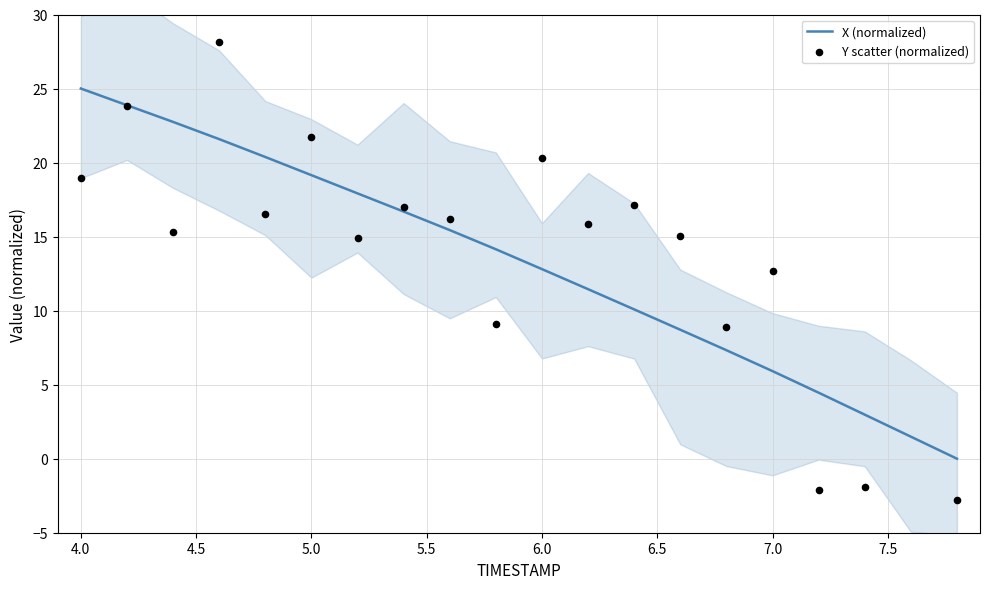

What is the maximum value for X (normalized)?

25.0